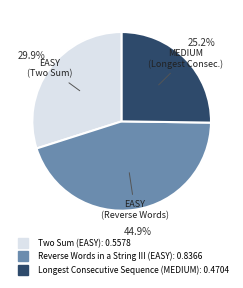

Does any single category account for the majority?

No